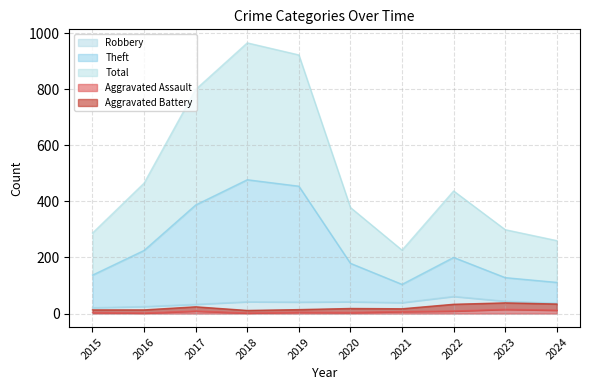

What is the highest value of the Robbery series?

61